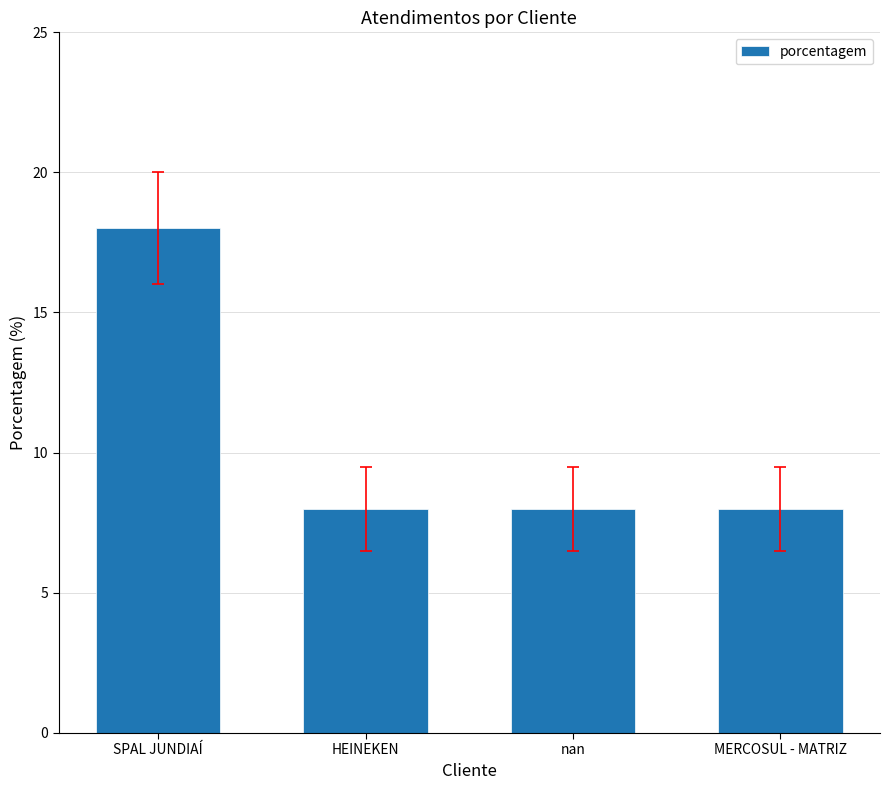

What is the sum of all values?

42